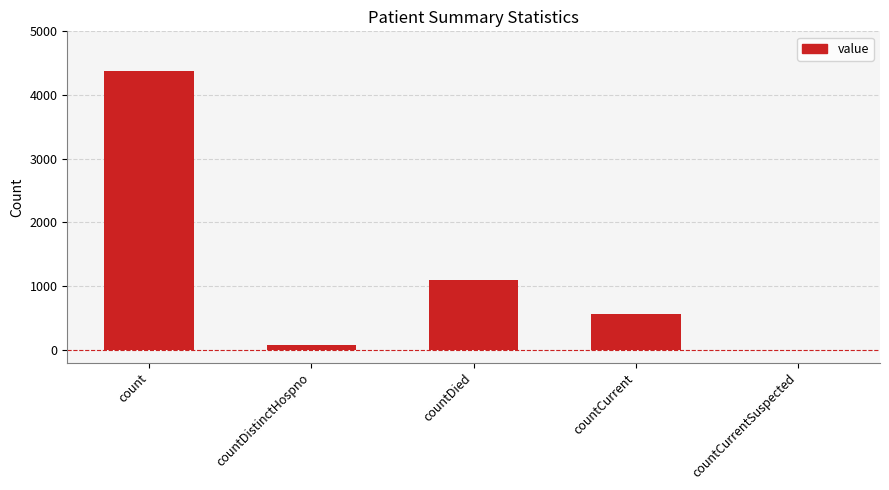

Read the value at count.

4370